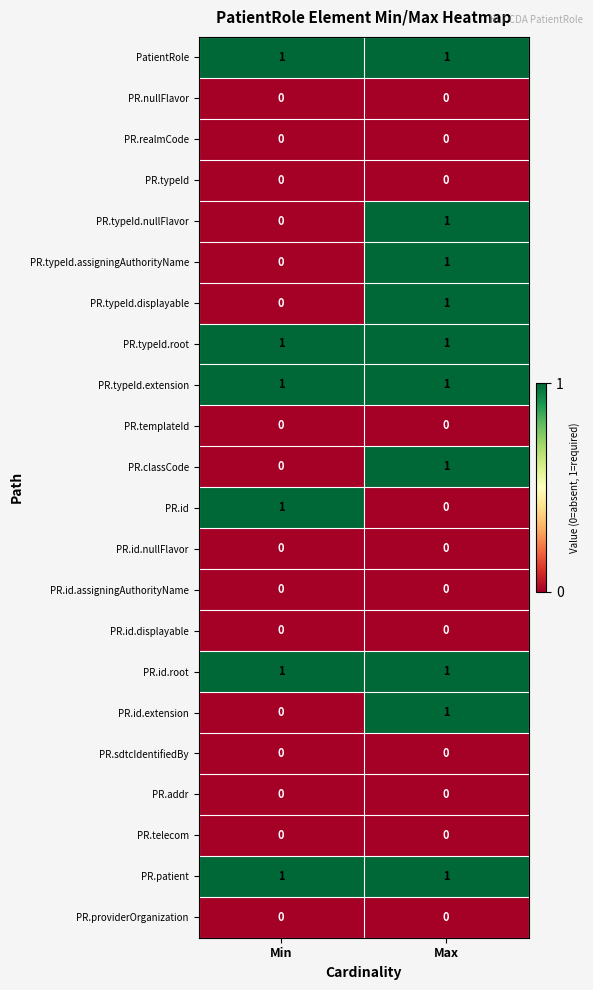

The PR.typeId.assigningAuthorityName series shows 0 at Min. True or false?

True